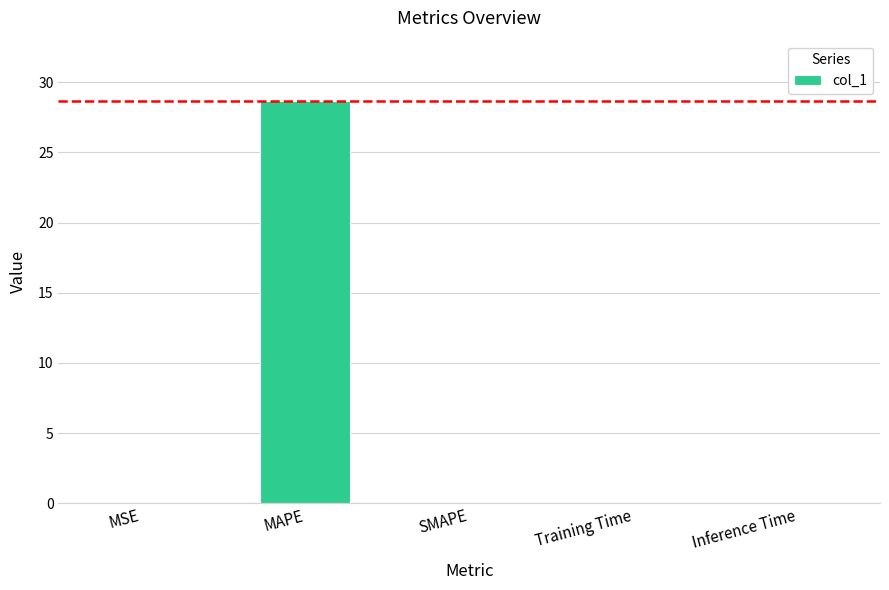

What value does the data have at MAPE?

28.7